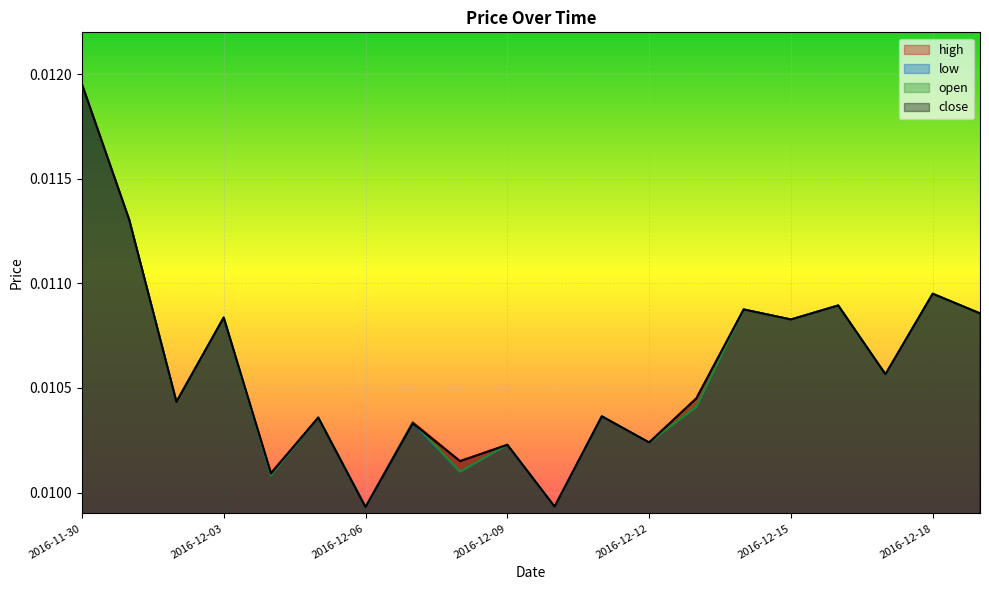

Between 2016-12-04 and 2016-12-17, which is larger?

2016-12-17